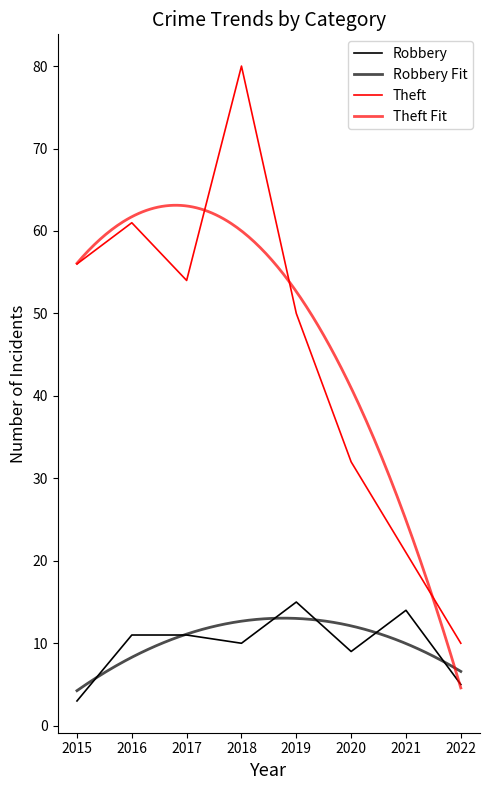

At which label is Robbery closest to 9?

2020